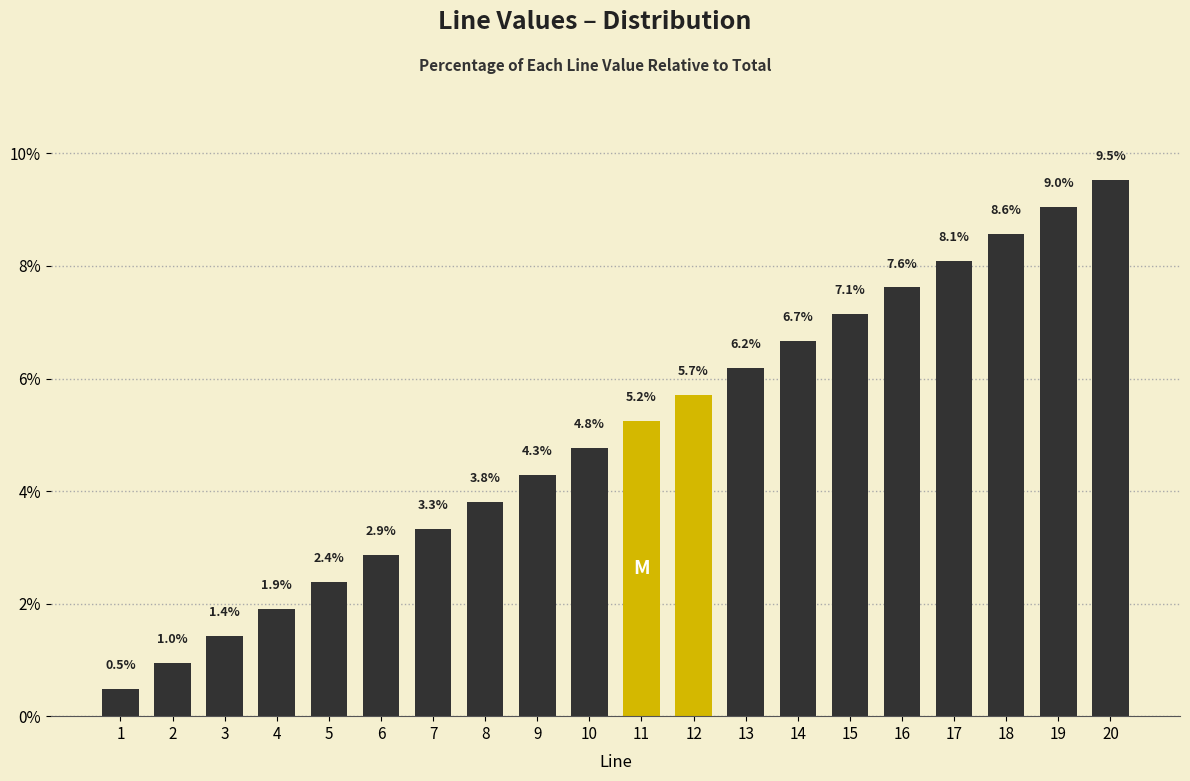

True or false: the data shows 7.1 at 15.

True